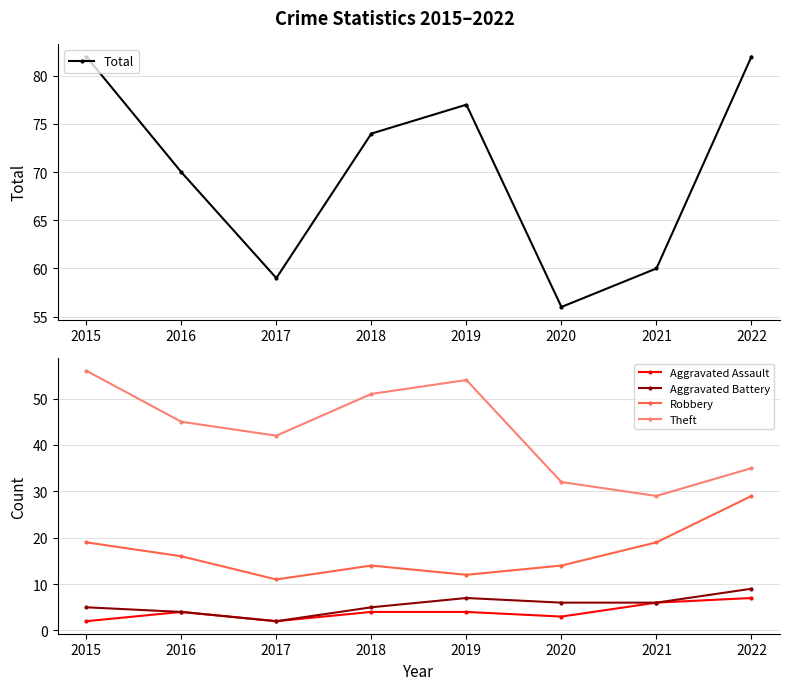

What is the sum of the Aggravated Assault values at 2022 and 2015?

9